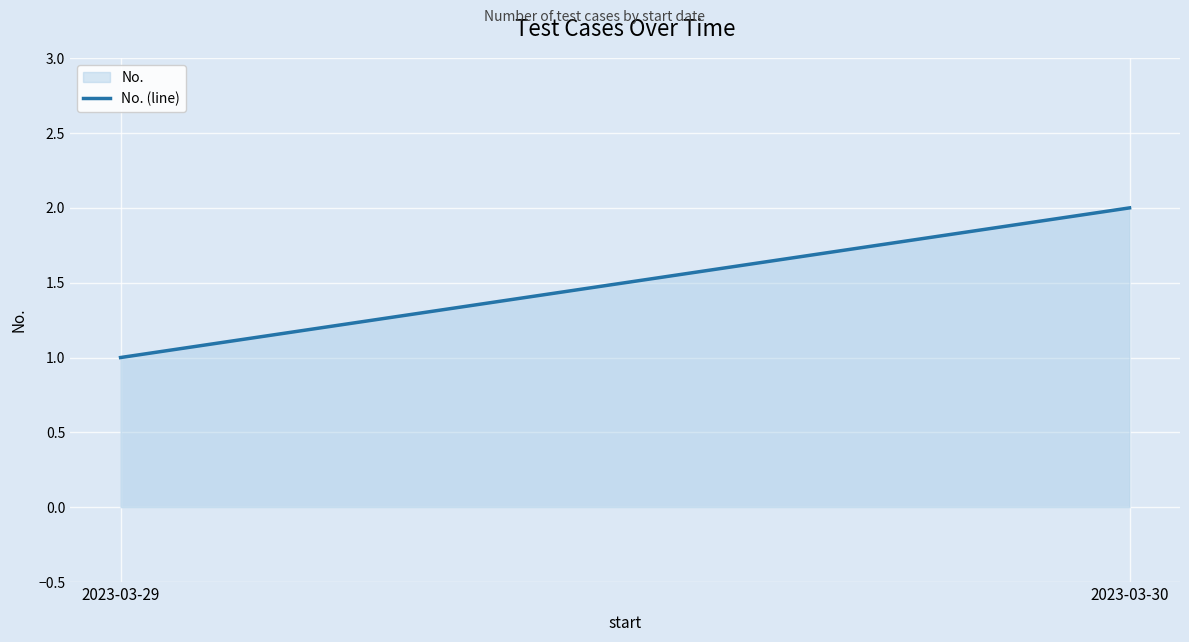

How many lines are shown in the chart?

1